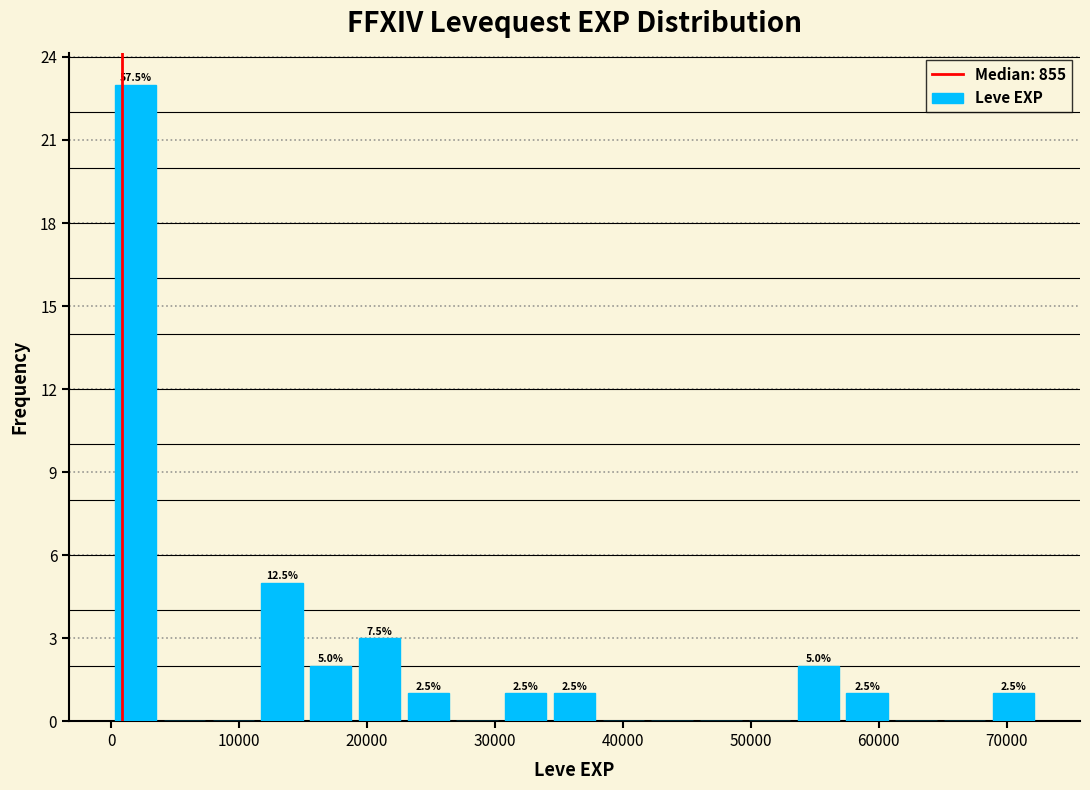

Around what value on the x-axis is the tallest bar? Give the approximate position of its centre, as read against the axis.

2000